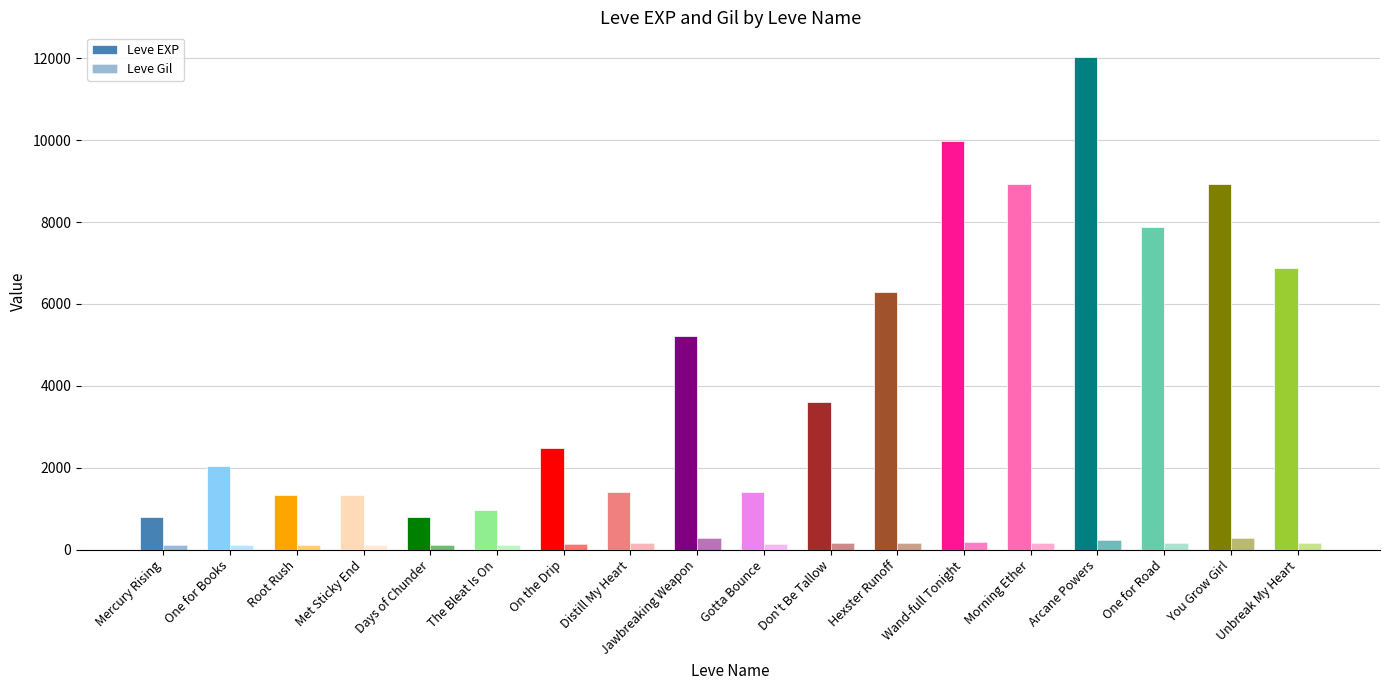

What is the label of the 13th bar from the left?

Wand-full Tonight